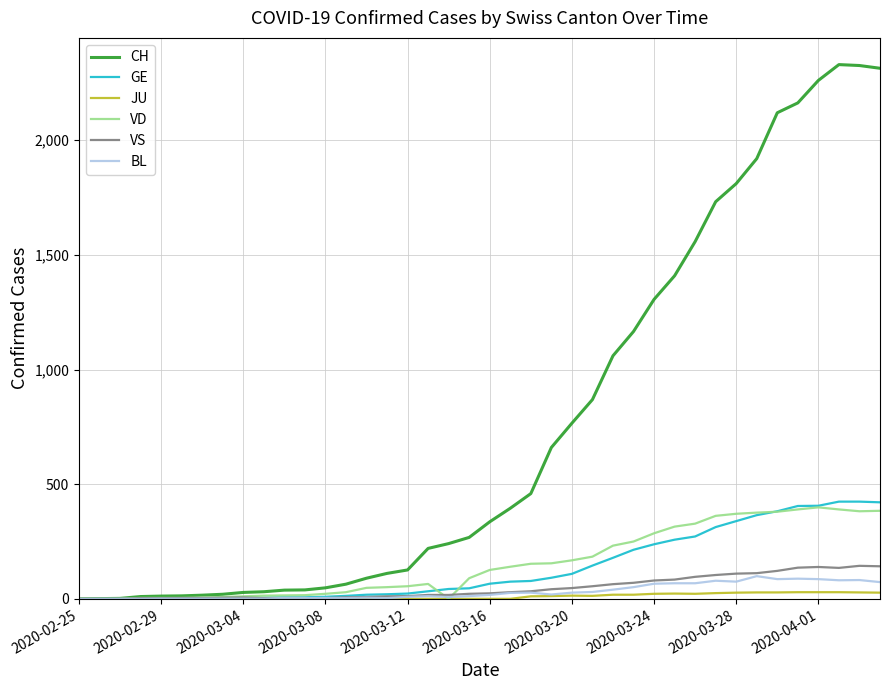

What is the sum of all VS values?

1896